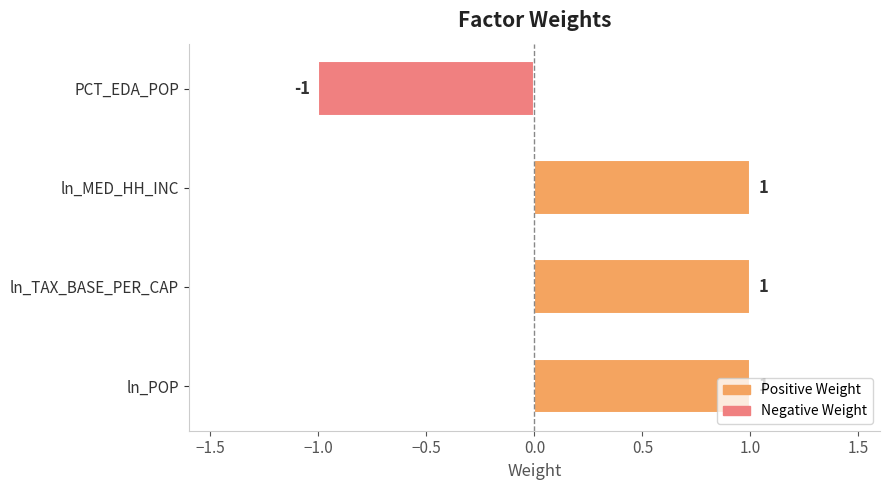

Count the values in the range 1 to 2.

3